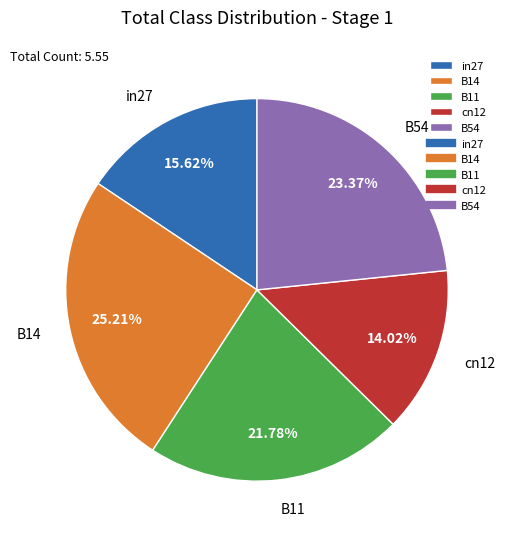

What percentage is the B11 slice, to the nearest percent?

22%